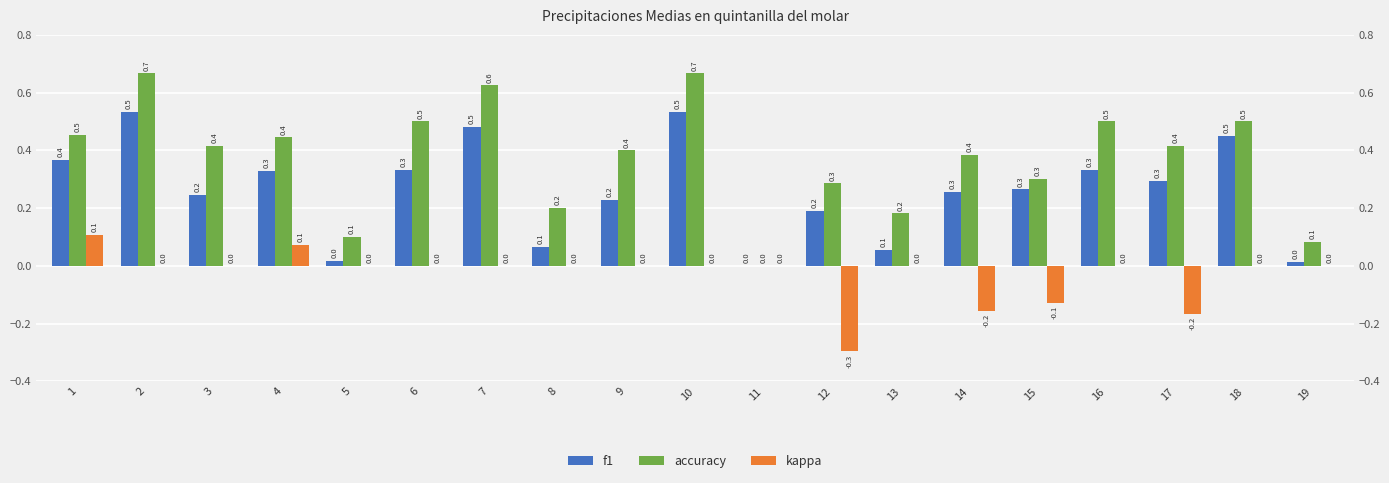

Which has a higher value, 10 or 5?

10